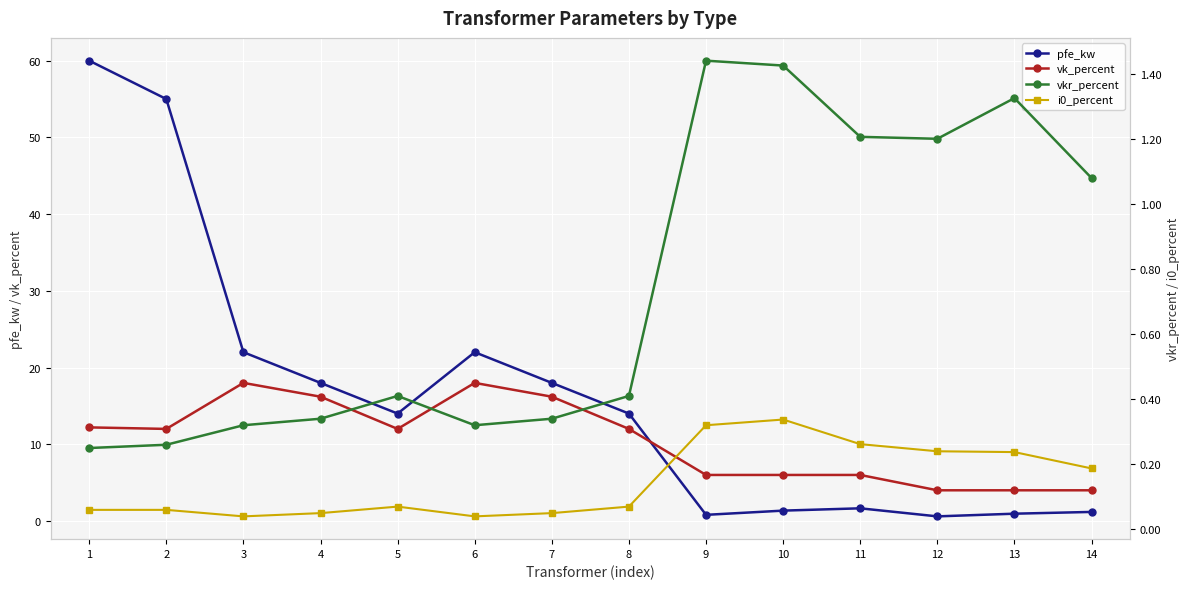

Is it true that pfe_kw equals 33.2 at 2?

False